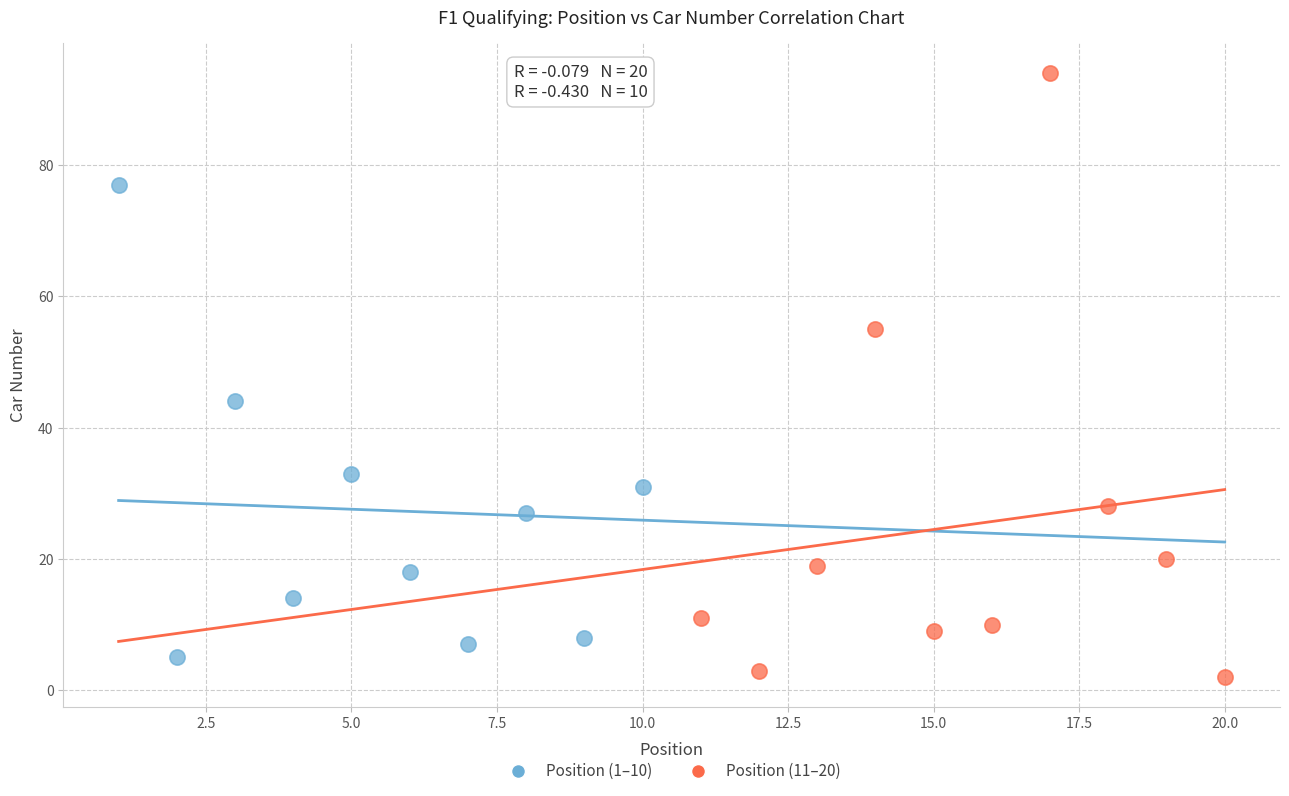

Which series has the largest Y range (max minus min)?

Position (11–20)